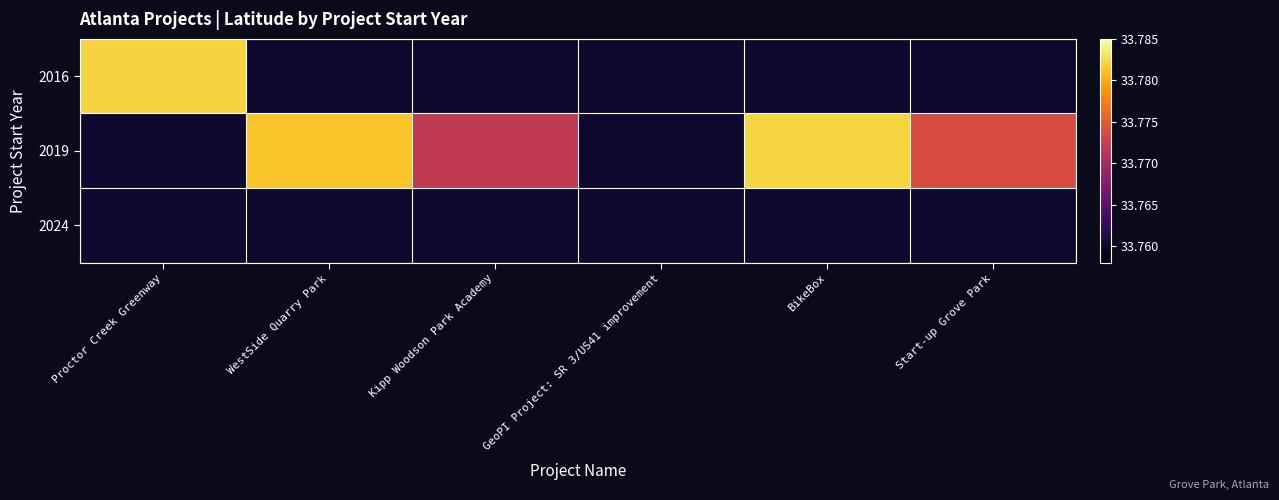

At which category is the sum across all series the highest?

BikeBox